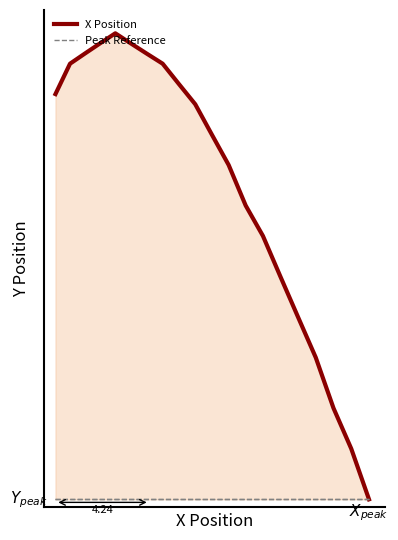

What is the change in value from 23.5 to 23.7?

-0.1